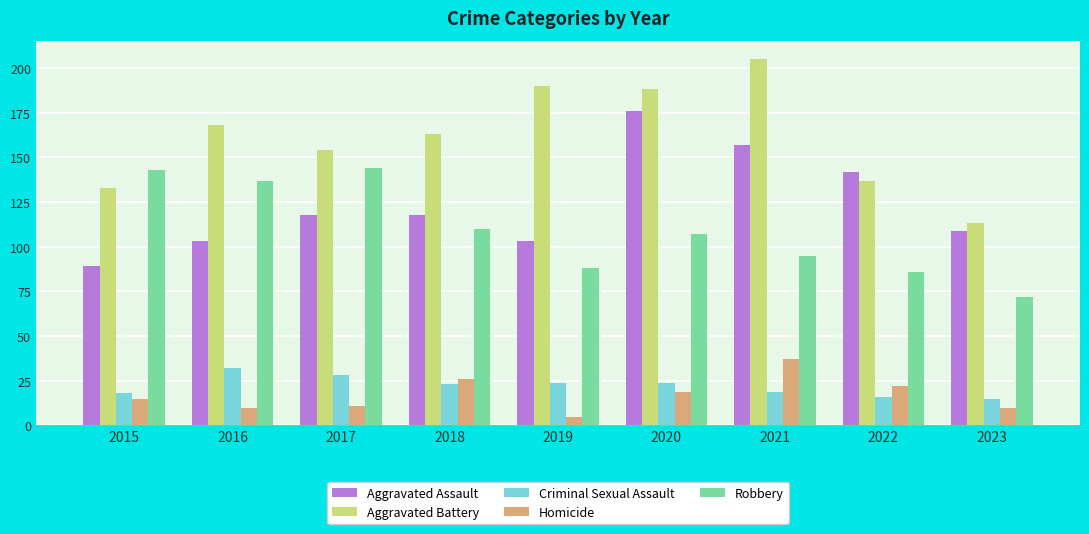

Reading left to right, transcribe all the data shown in this chart.

Aggravated Assault: 89	103	118	118	103	176	157	142	109
Aggravated Battery: 133	168	154	163	190	188	205	137	113
Criminal Sexual Assault: 18	32	28	23	24	24	19	16	15
Homicide: 15	10	11	26	5	19	37	22	10
Robbery: 143	137	144	110	88	107	95	86	72